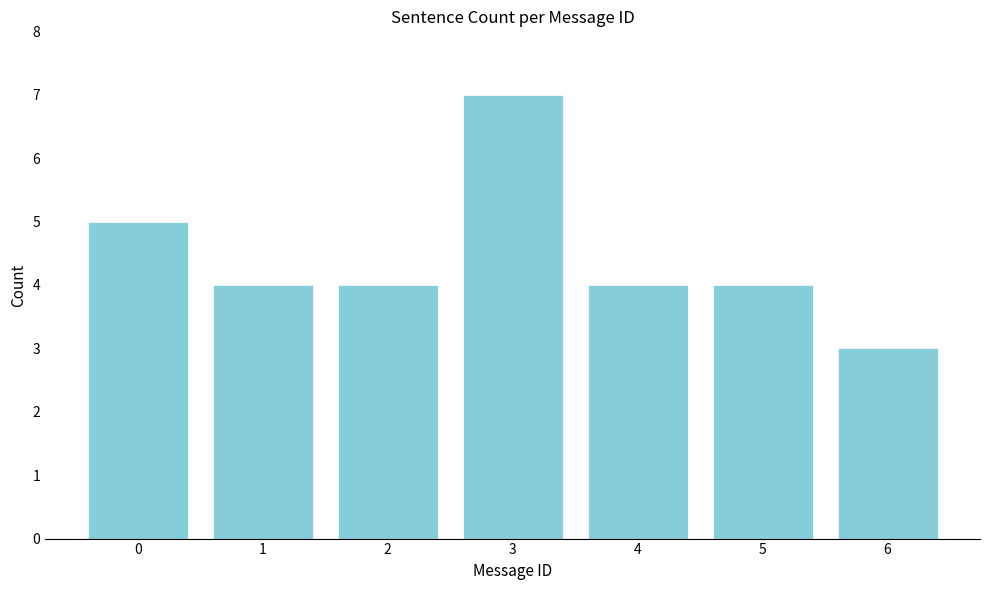

Reading right to left, extract all data points from this chart.

6=3	5=4	4=4	3=7	2=4	1=4	0=5